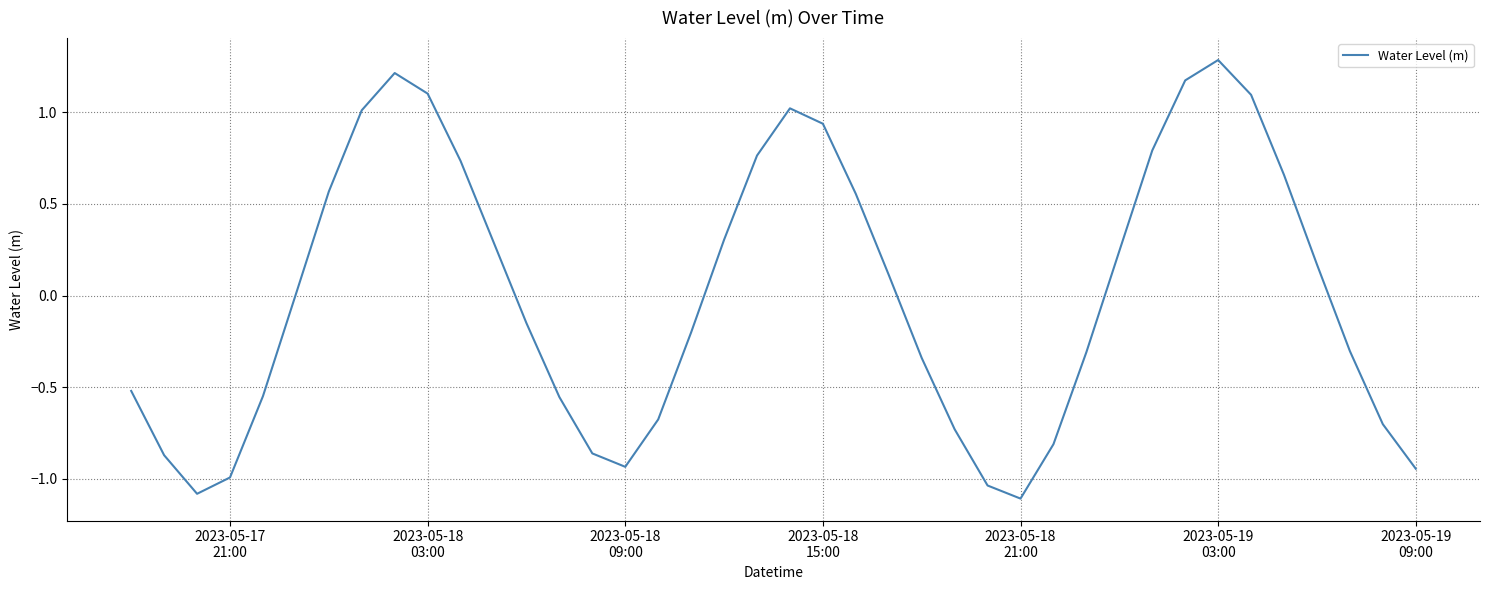

What is the difference between the maximum and minimum values?

2.4